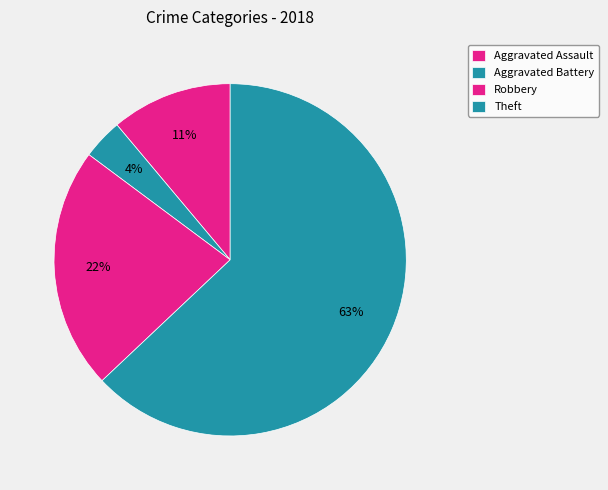

How many segments does this pie chart have?

4